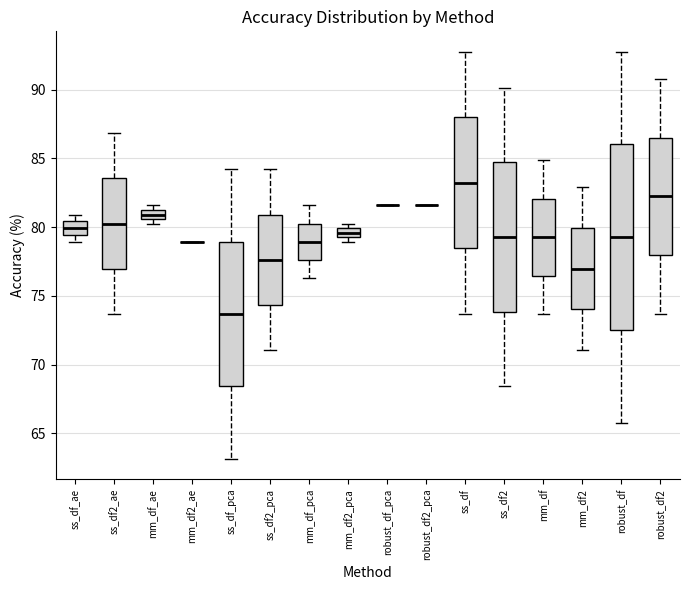

Comparing the boxes themselves (not the whiskers), which one is the tallest?

robust_df